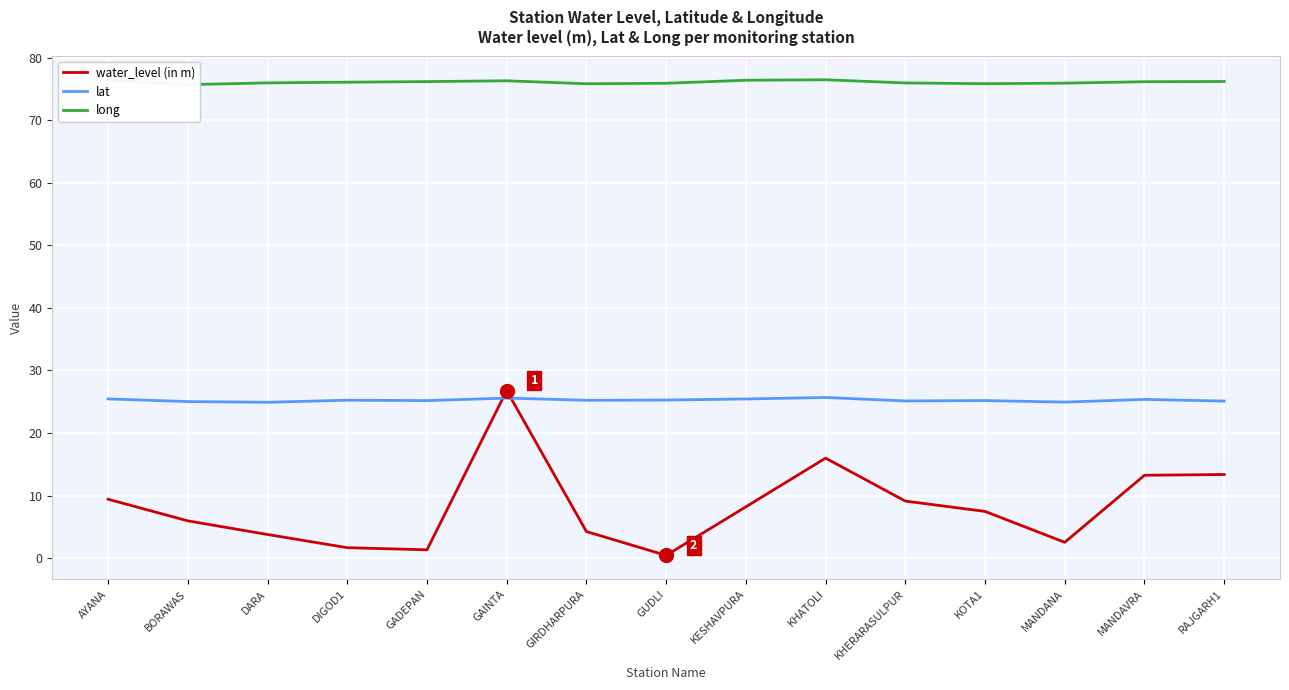

Rank the series at GADEPAN from lowest to highest value.

water_level (in m), lat, long